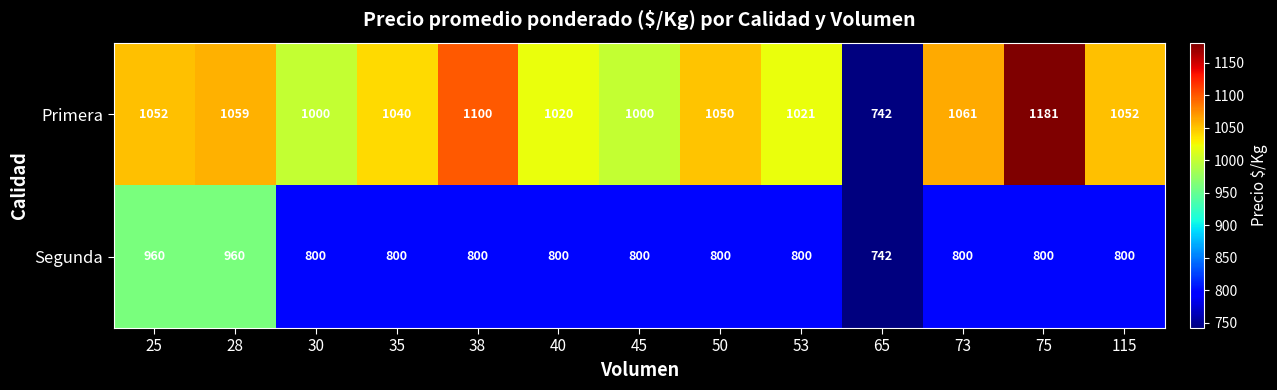

Reading left to right, what are all the values shown in this chart?

Primera: 1052	1059	1000	1040	1100	1020	1000	1050	1021	742	1061	1181	1052
Segunda: 960	960	800	800	800	800	800	800	800	742	800	800	800